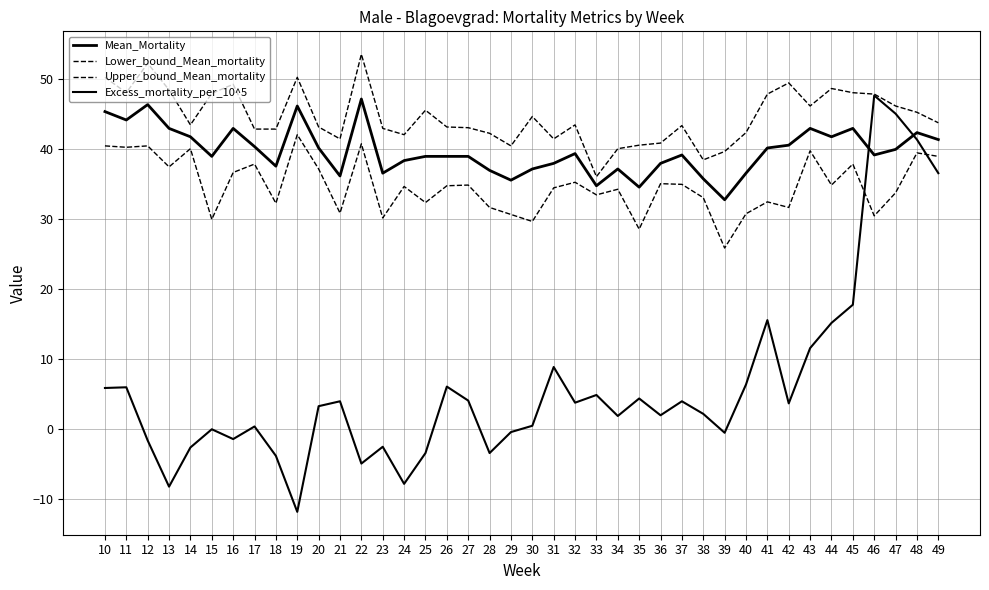

Is it true that Excess_mortality_per_10^5 equals 4.9 at 33?

True